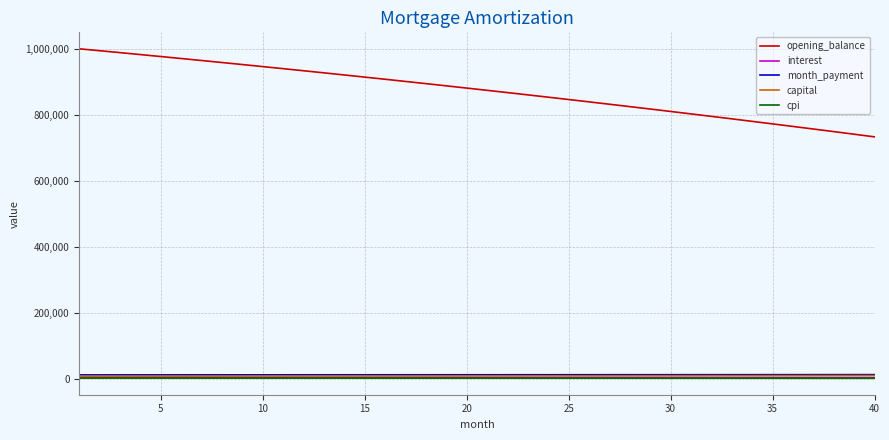

True or false: interest and opening_balance cross at least once.

False